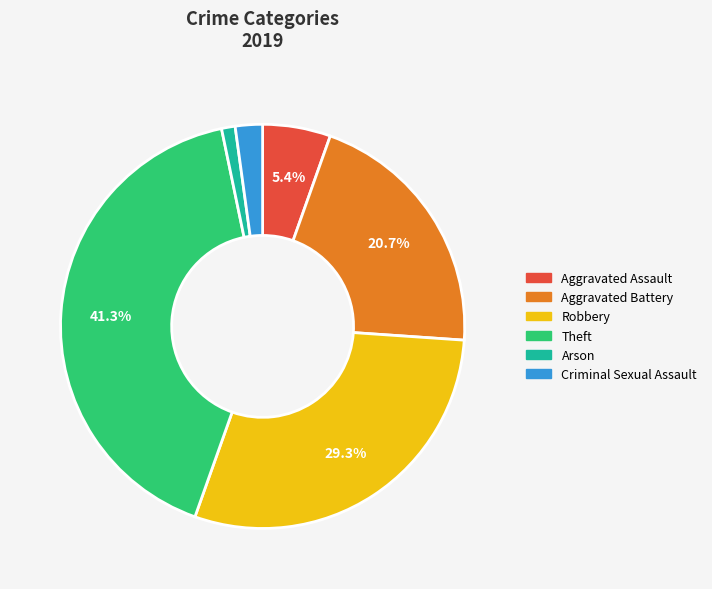

Is there any slice that represents more than half of the pie?

No